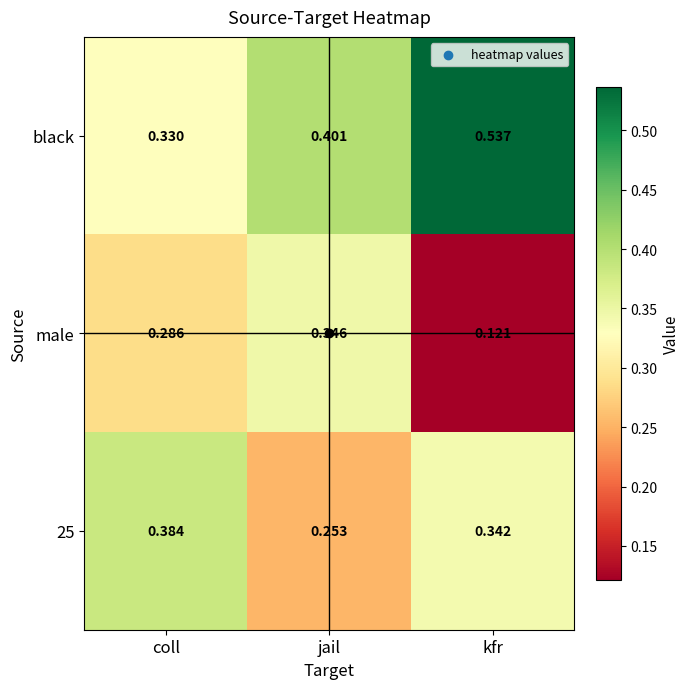

Which series has the largest total across all categories?

black